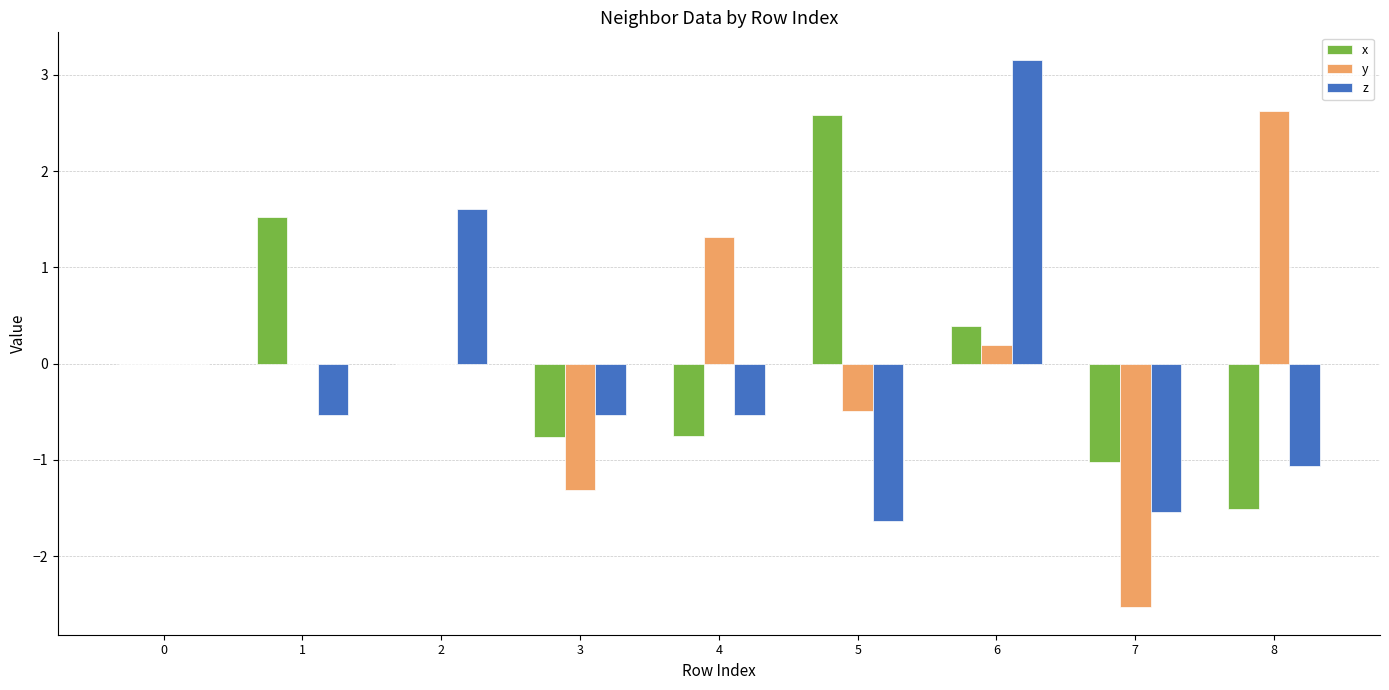

Are the bars grouped side by side (vs. stacked)?

Yes